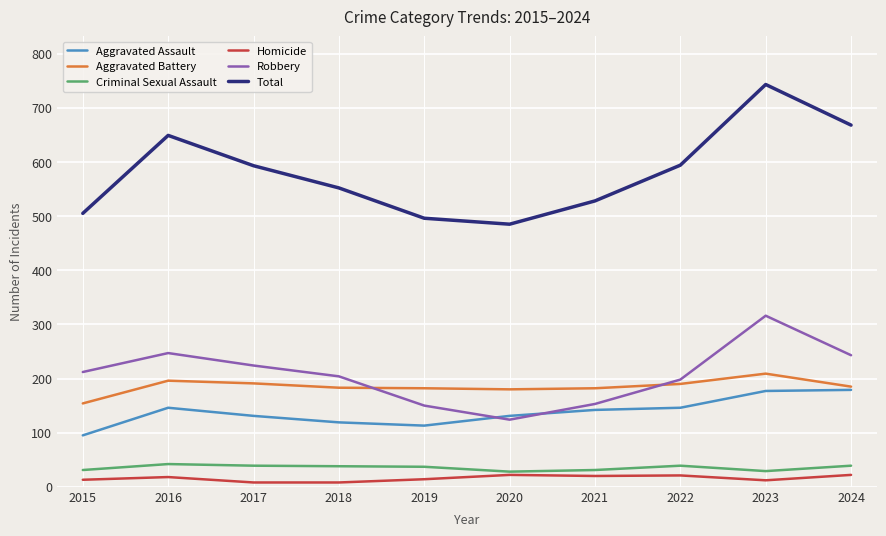

In Aggravated Assault, how many points are higher than both neighbors (excluding endpoints)?

1